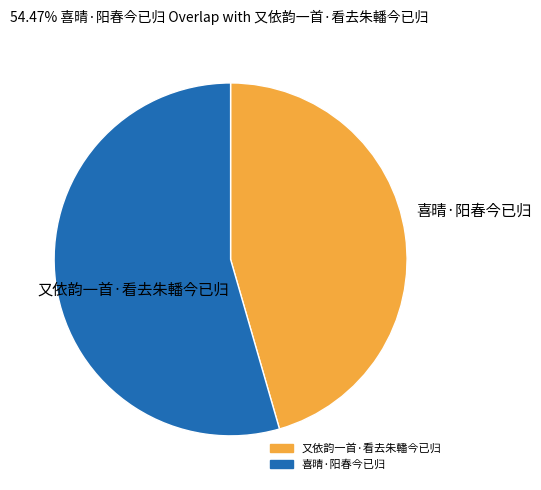

Rank the categories by value from highest to lowest.

喜晴·阳春今已归, 又依韵一首·看去朱轓今已归